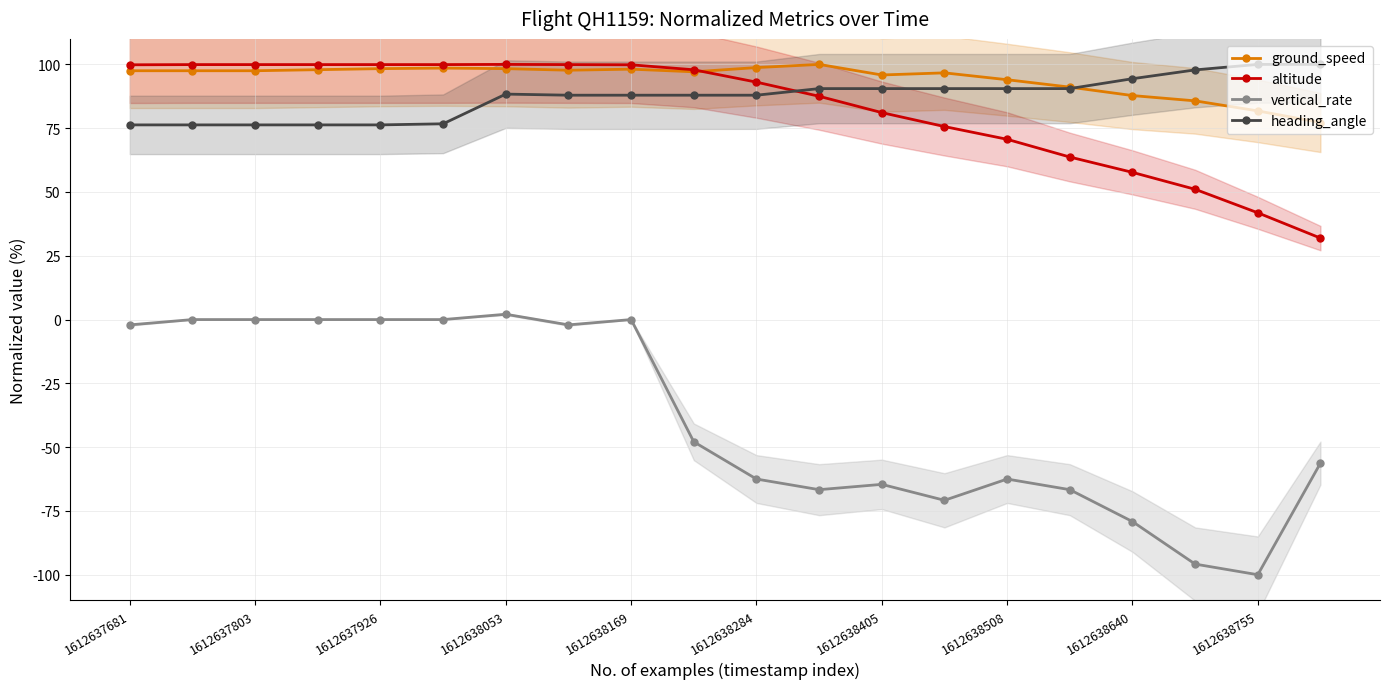

The altitude series shows 99.9 at 1612637926. True or false?

True